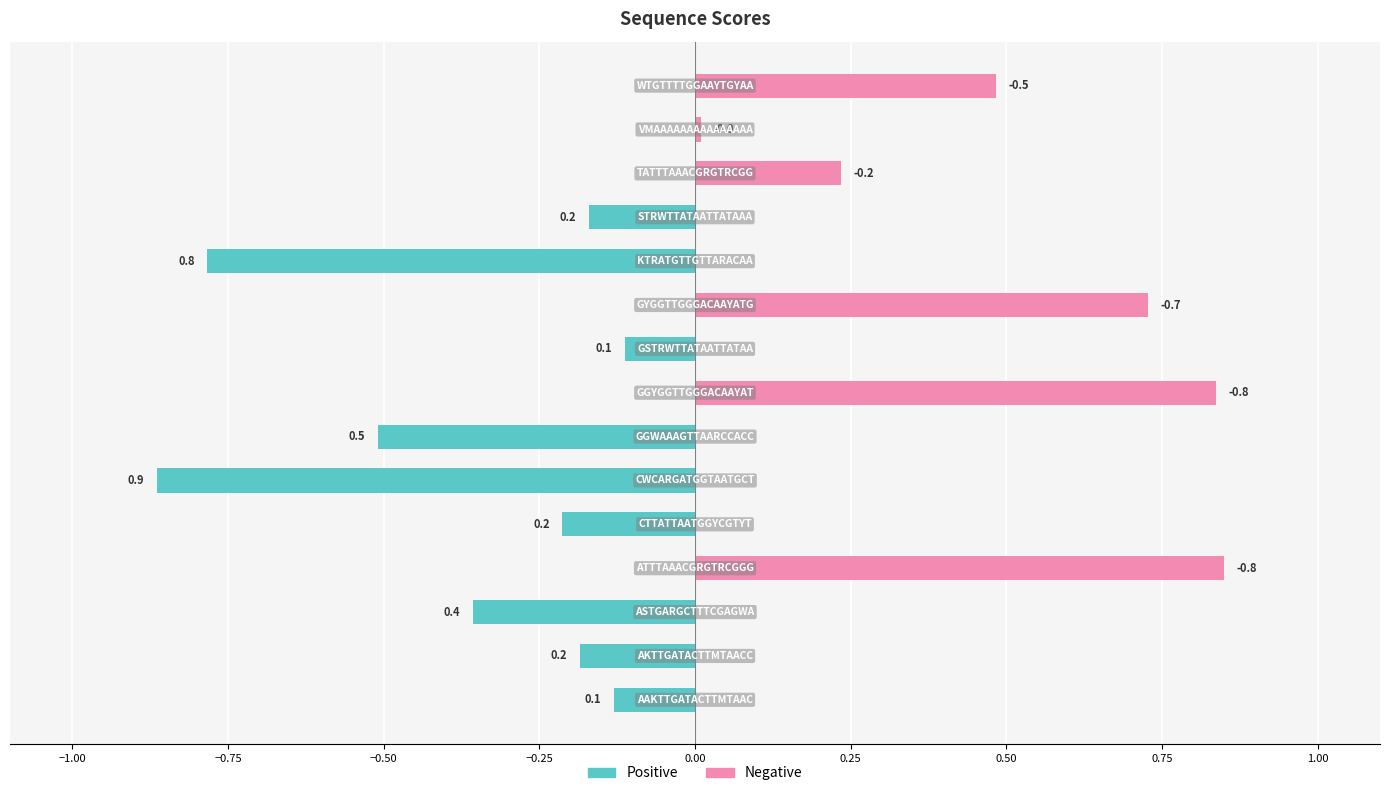

Count the number of data series in this chart.

2